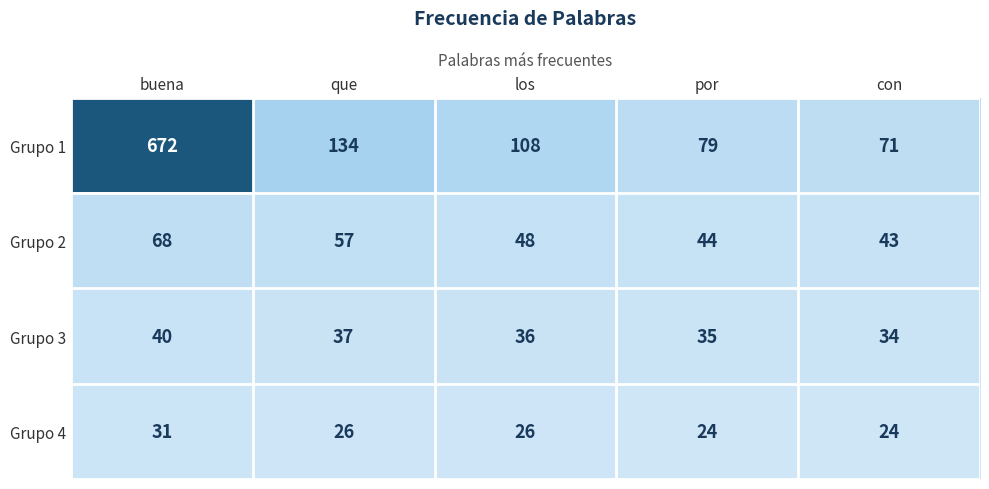

What is the greatest value displayed?

672